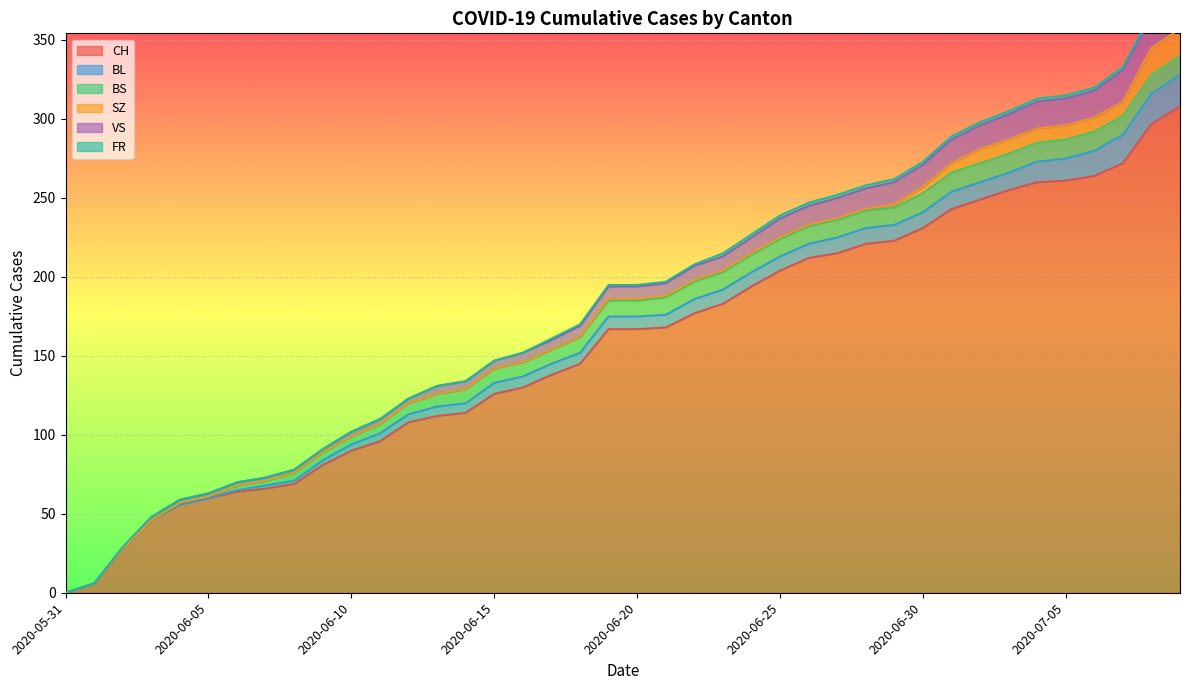

Rank the series by their maximum value, from highest to lowest.

CH, BL, VS, SZ, BS, FR